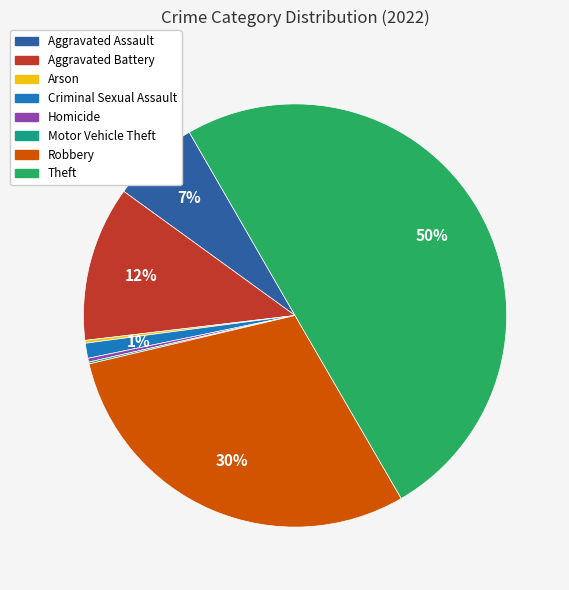

The Aggravated Assault slice represents 20% of the pie. True or false?

False